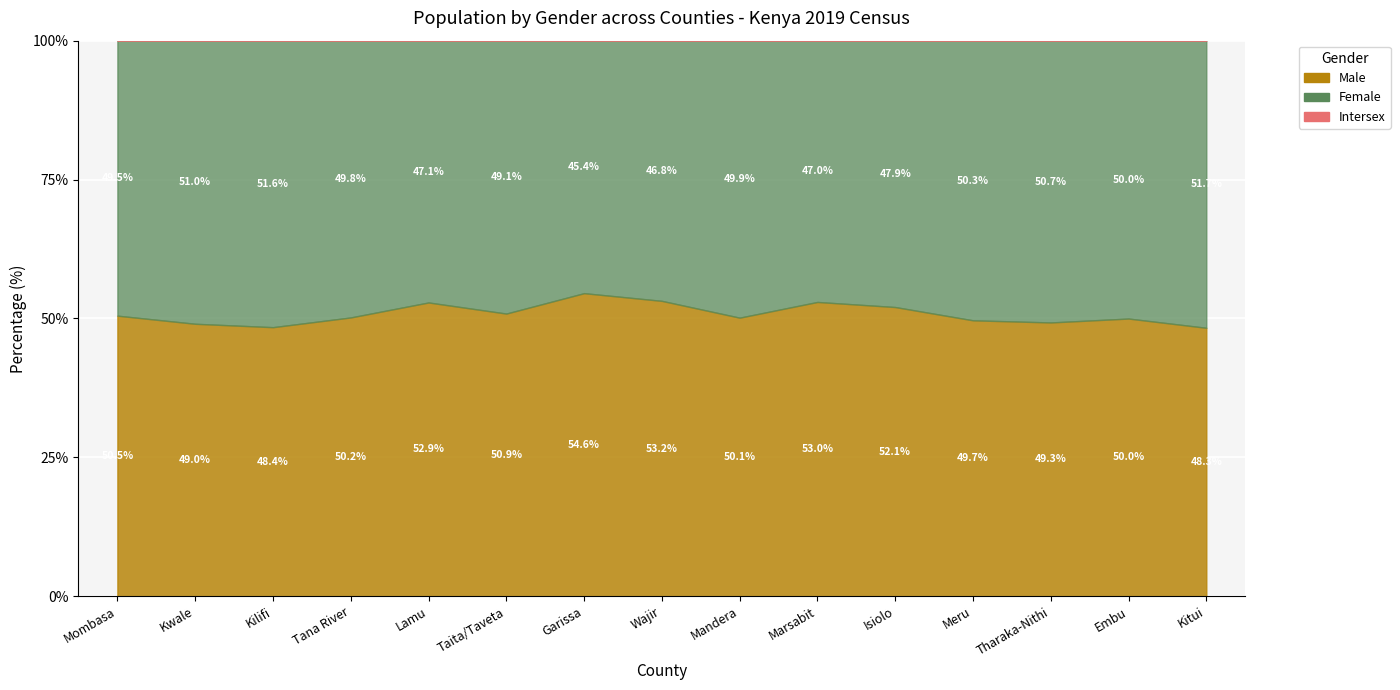

True or false: Intersex and Female cross at least once.

False